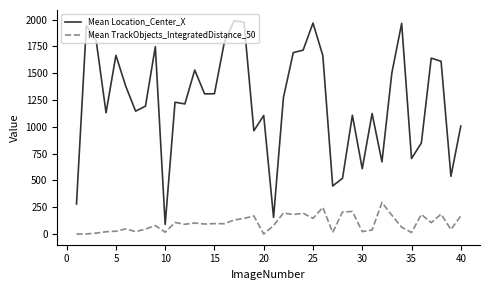

True or false: Mean TrackObjects_IntegratedDistance_50 and Mean Location_Center_X cross at least once.

False